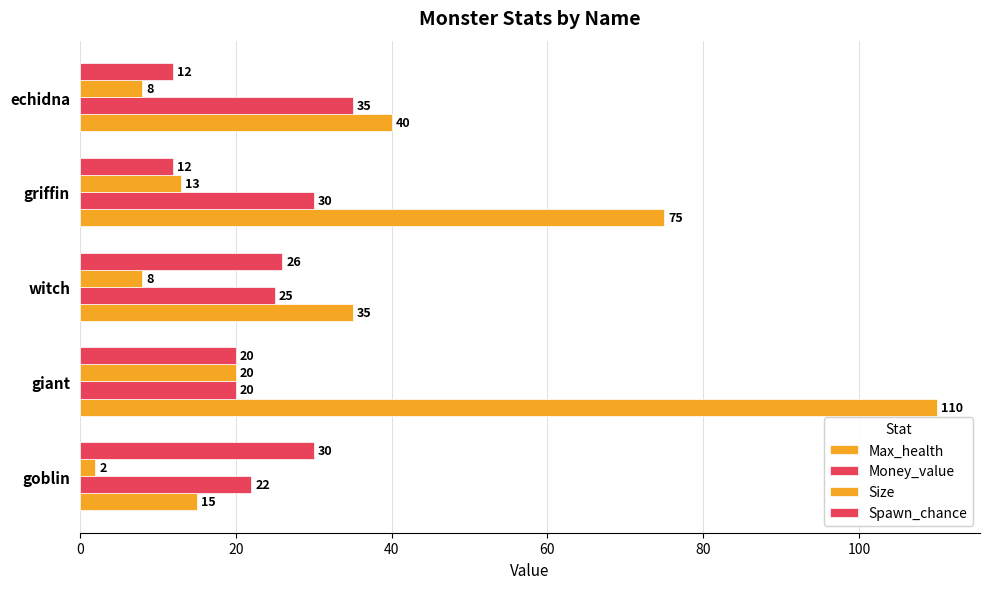

Reading left to right, transcribe all the data shown in this chart.

Max_health: 15	110	35	75	40
Money_value: 22	20	25	30	35
Size: 2	20	8	13	8
Spawn_chance: 30	20	26	12	12